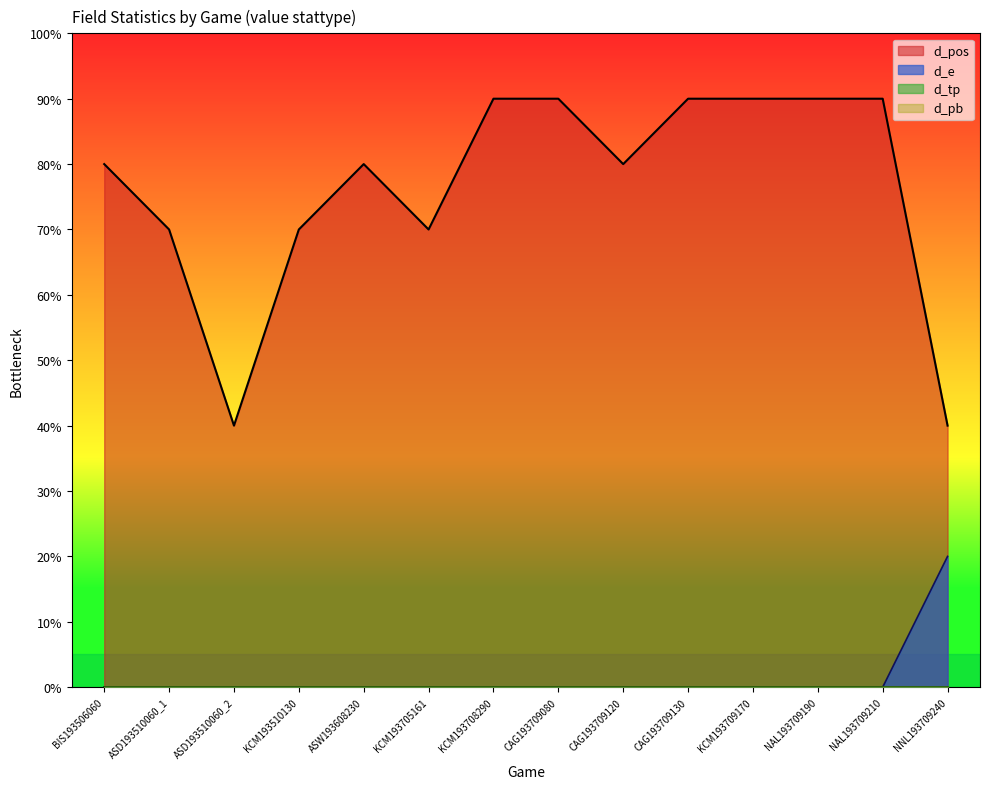

True or false: d_e has a value of 0 at CAG193709120.

True